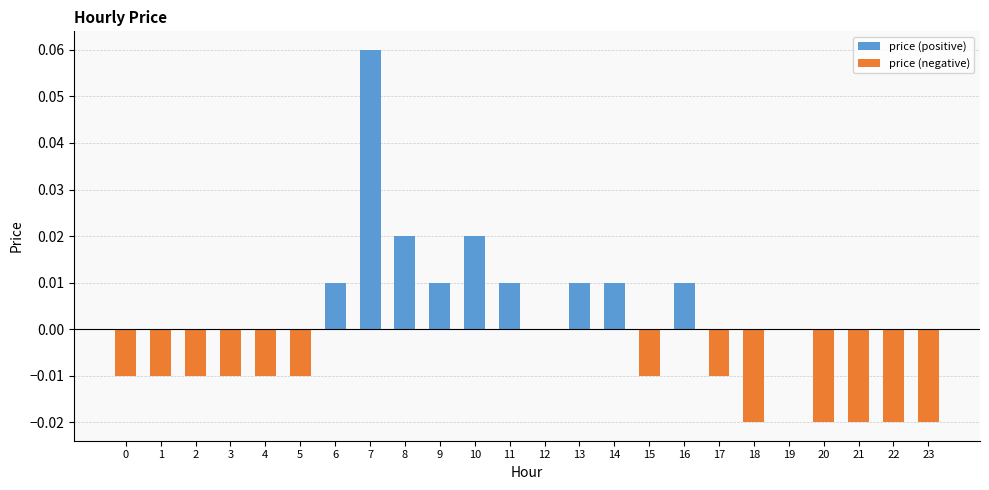

How many price (negative) values are between 0 and 1?

11